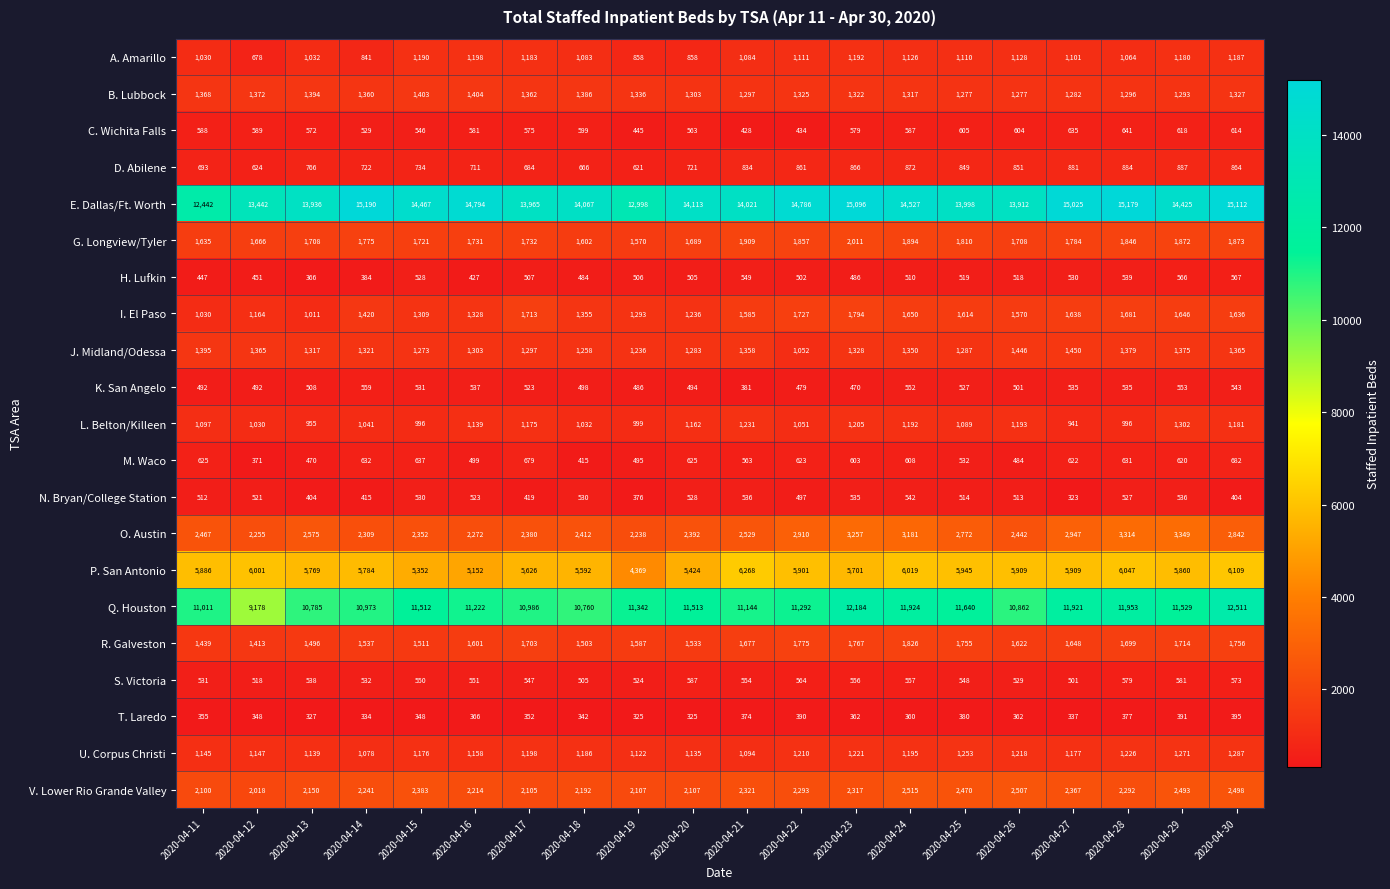

What is the difference between the R. Galveston values at 2020-04-16 and 2020-04-11?

162